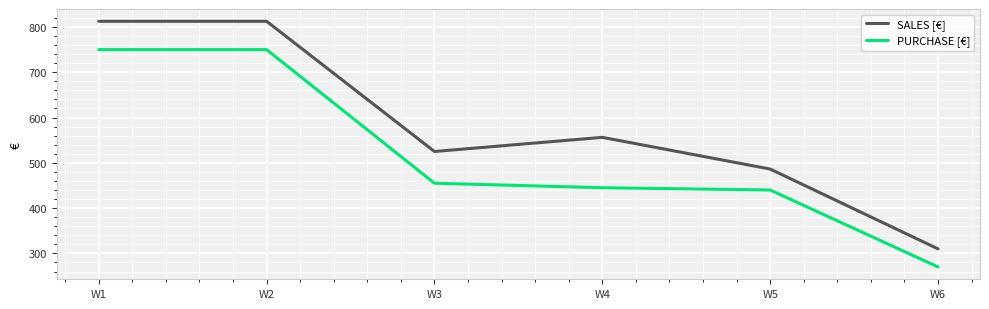

True or false: PURCHASE [€] and SALES [€] cross at least once.

False